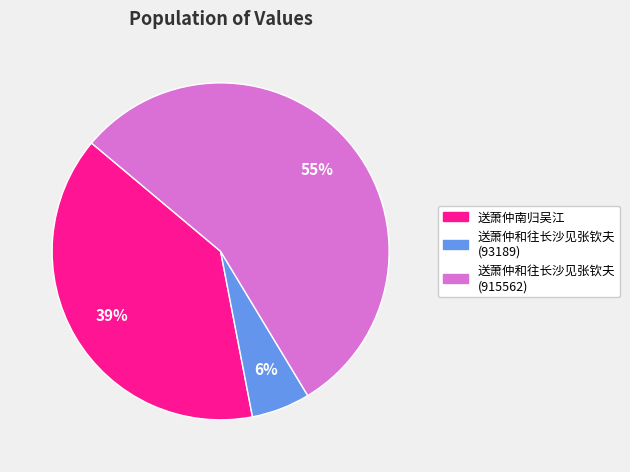

How many segments does this pie chart have?

3